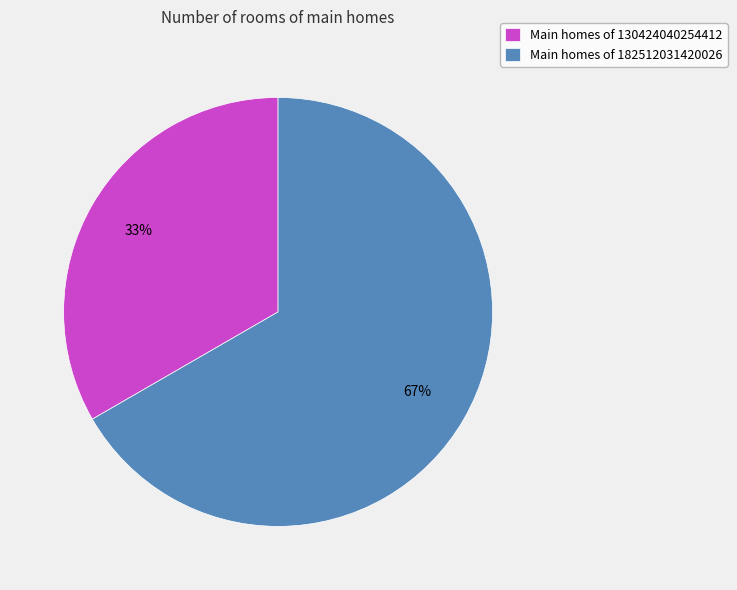

Rank the categories by value from lowest to highest.

Main homes of 130424040254412, Main homes of 182512031420026